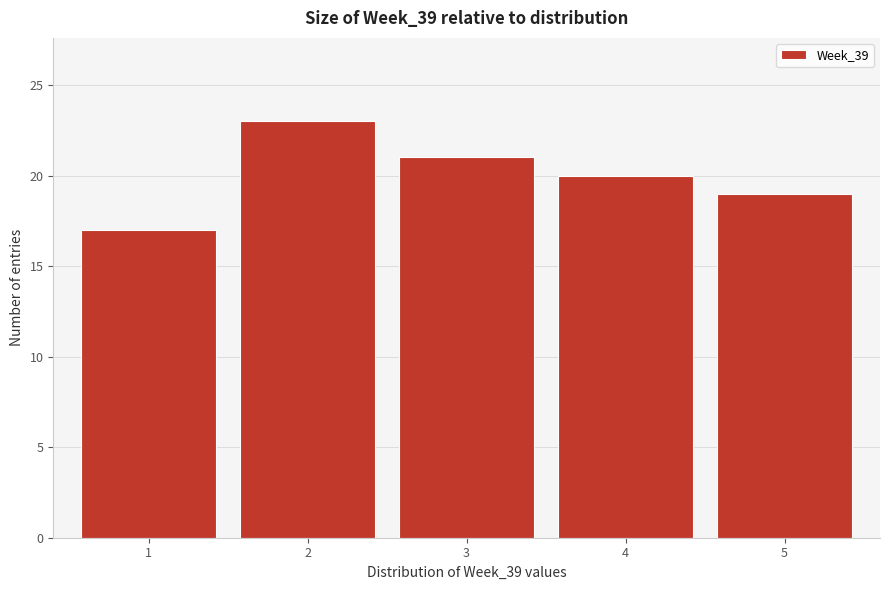

Reading left to right, list every bar in this chart as the range it spans on the x-axis followed by its height. The values are not printed on the chart, so give them approximately, as read against the axis.

0.5 to 1.5: 17
1.5 to 2.5: 23
2.5 to 3.5: 21
3.5 to 4.5: 20
4.5 to 5.5: 19